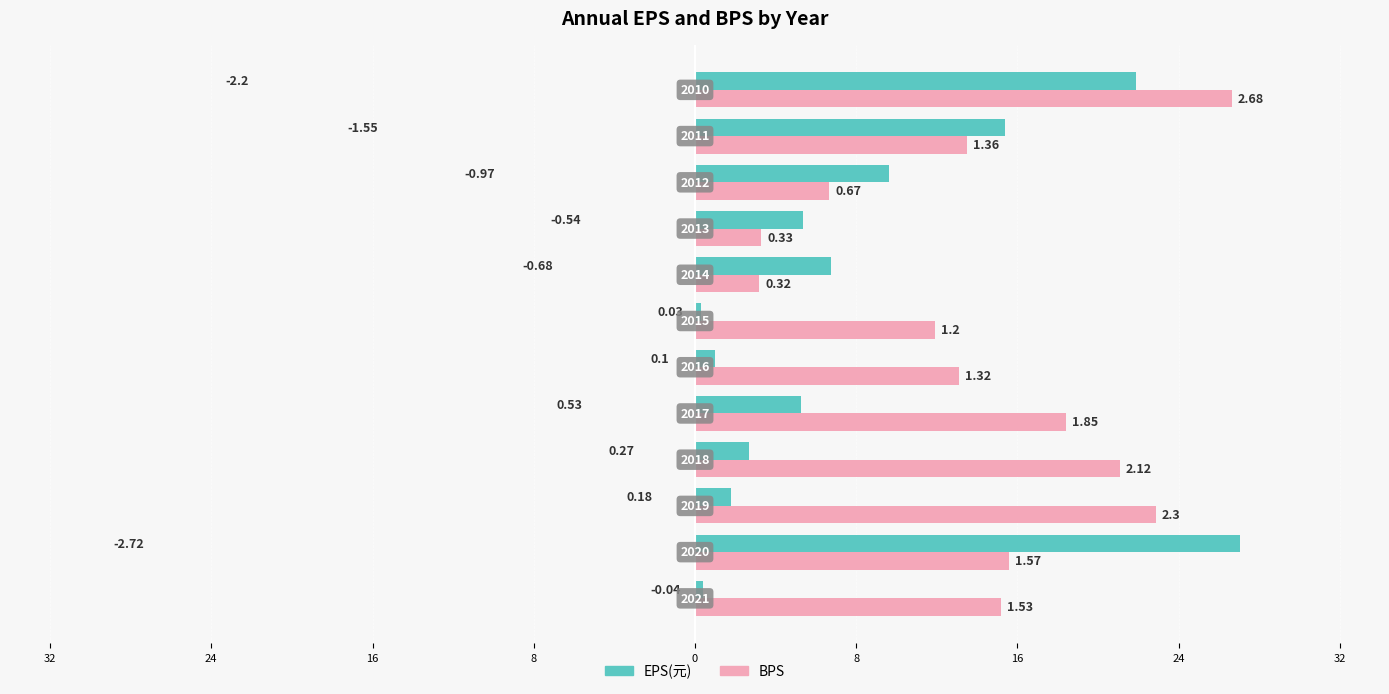

What are all the series names shown in the legend?

EPS(元), BPS